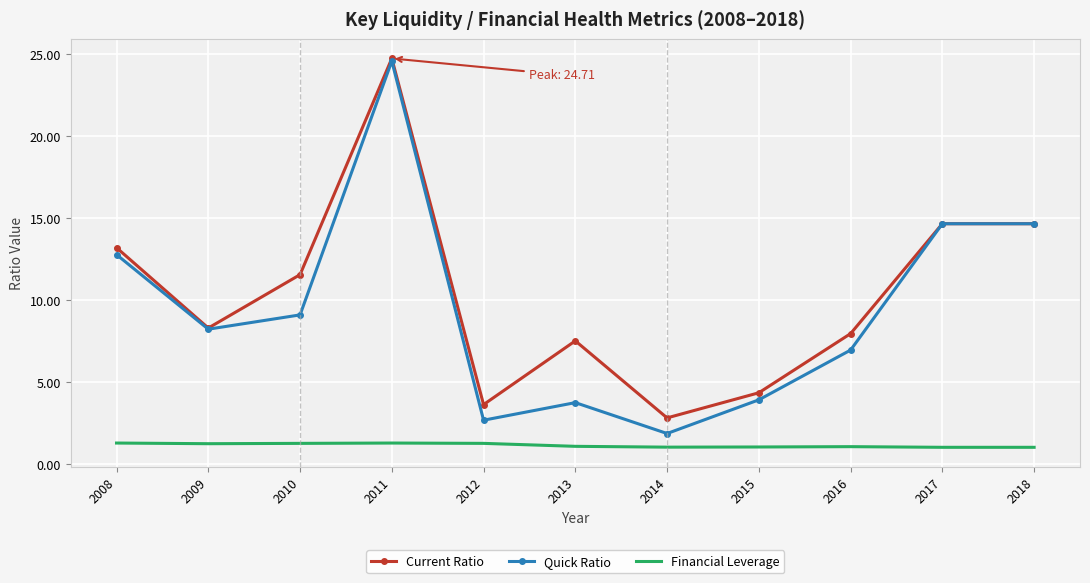

The Quick Ratio series shows 24.6 at 2011. True or false?

True